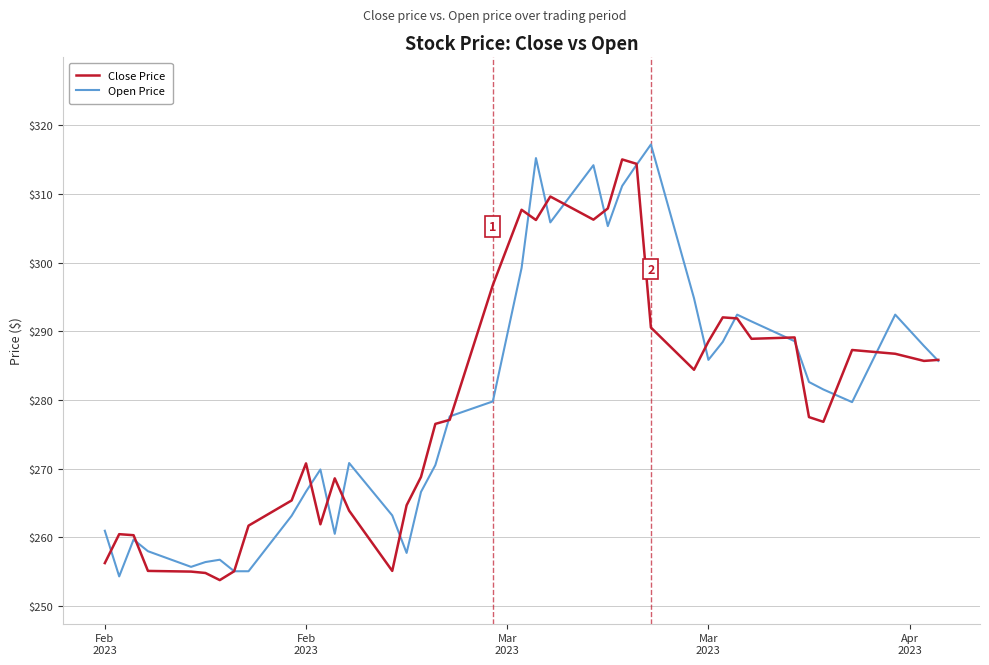

What is the minimum value shown in the chart?

253.8